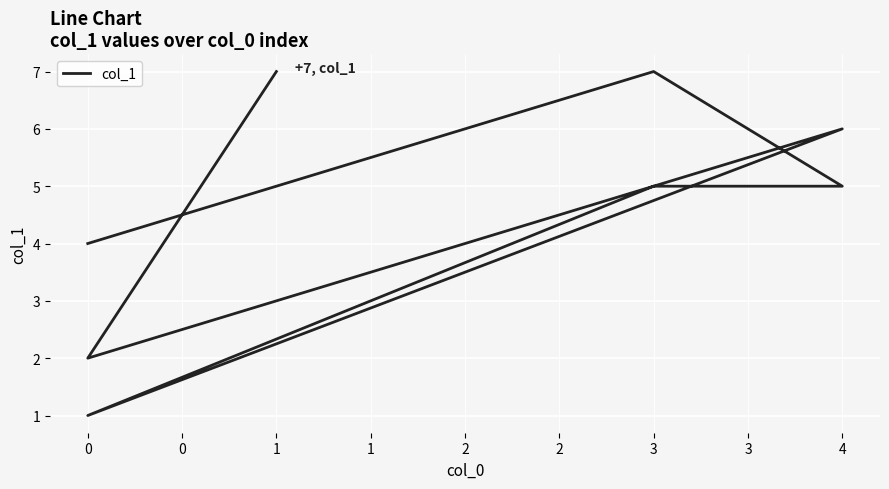

Is it true that the value at 2 is 6?

True